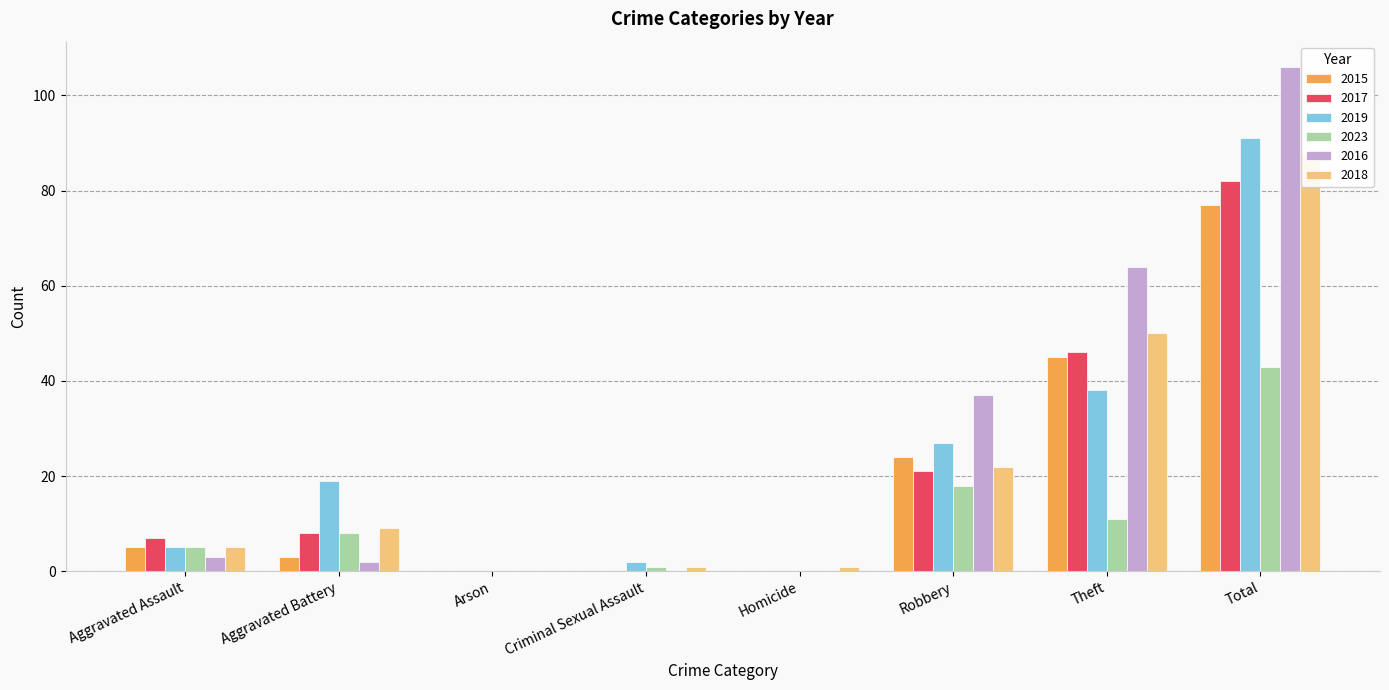

What is the difference between the 2019 values at Aggravated Battery and Criminal Sexual Assault?

17